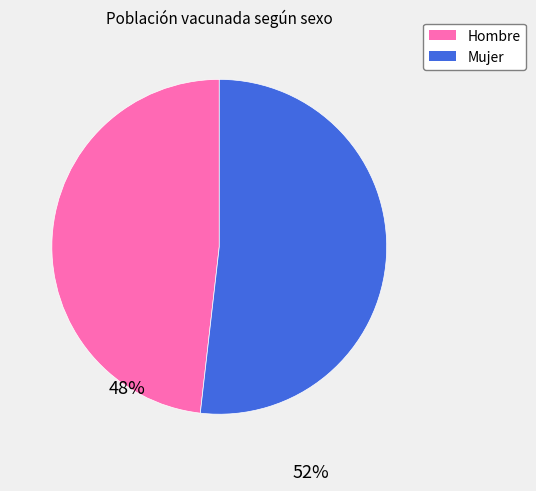

Is it true that Hombre is 48% of the pie?

True